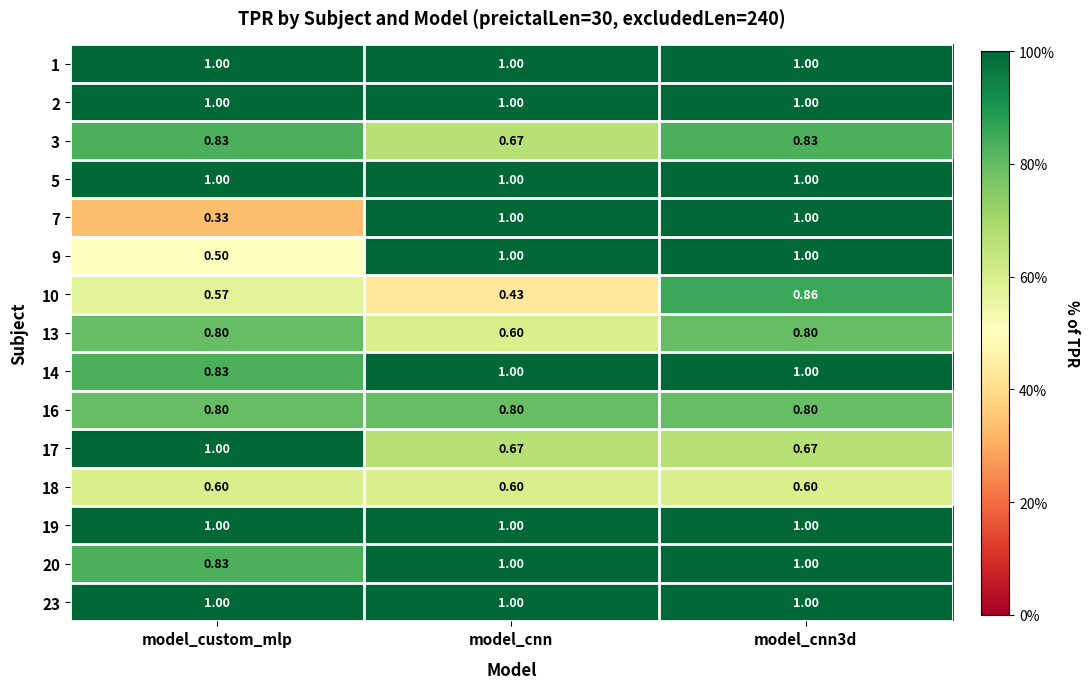

Which label corresponds to the smallest value in the chart?

model_custom_mlp